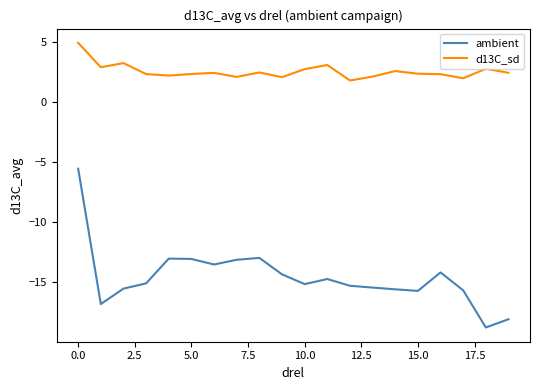

In ambient, how many points are higher than both neighbors (excluding endpoints)?

4